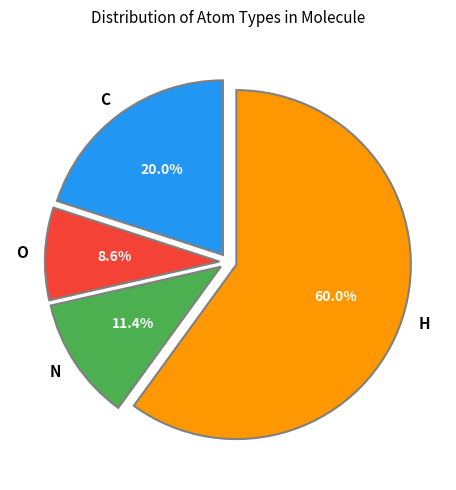

What is the ratio of the value at H to the value at O?

7.0